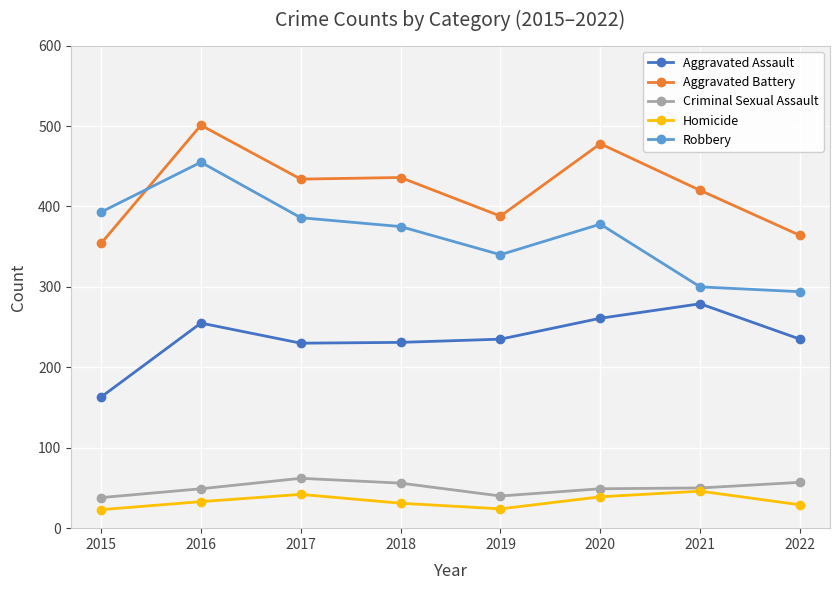

True or false: Homicide and Aggravated Battery intersect in this chart.

False